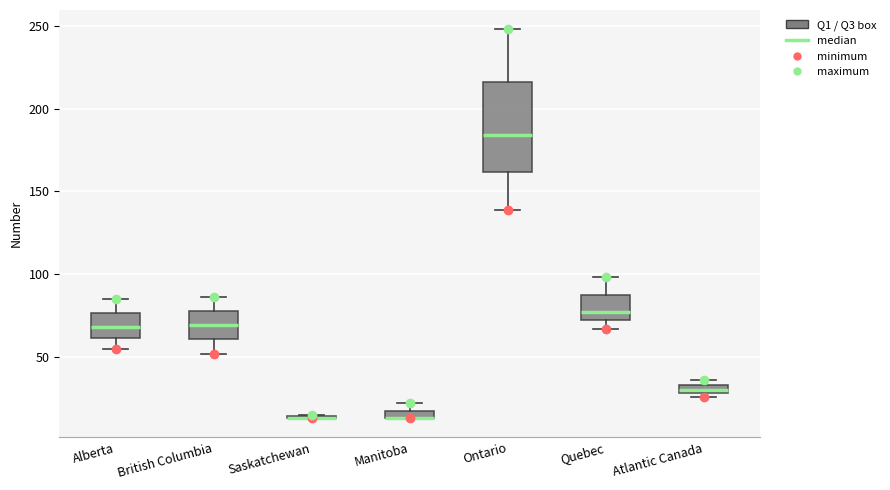

Comparing the boxes themselves (not the whiskers), which one is the tallest?

Ontario